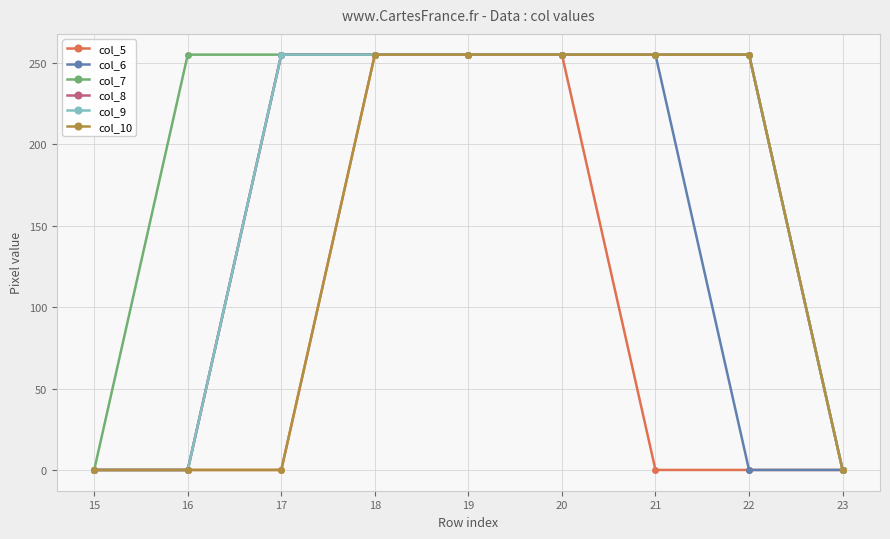

Does the chart have visible grid lines?

Yes